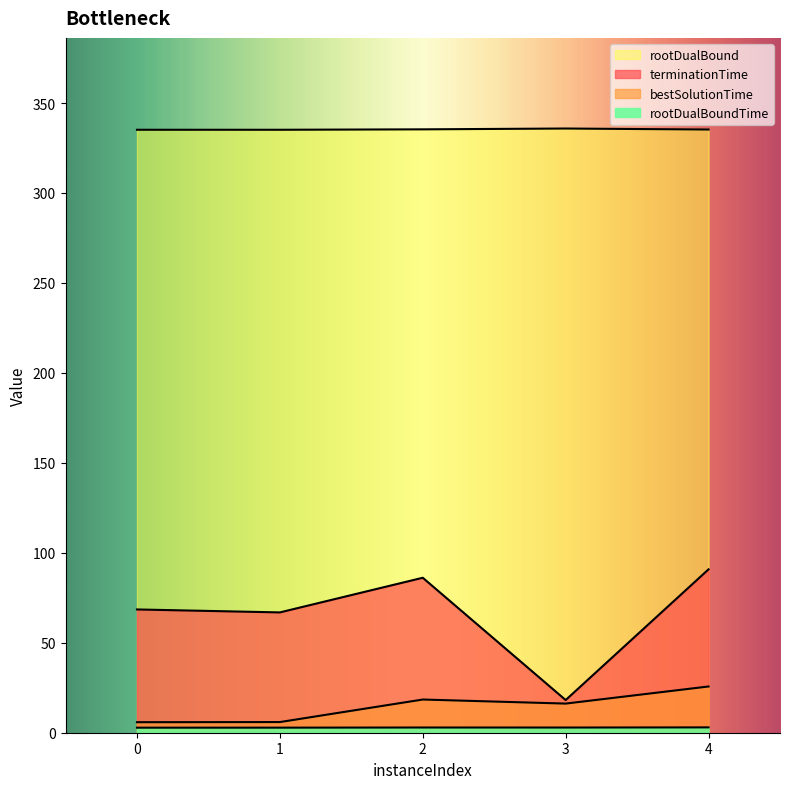

Does the chart display data point markers on the line(s)?

No